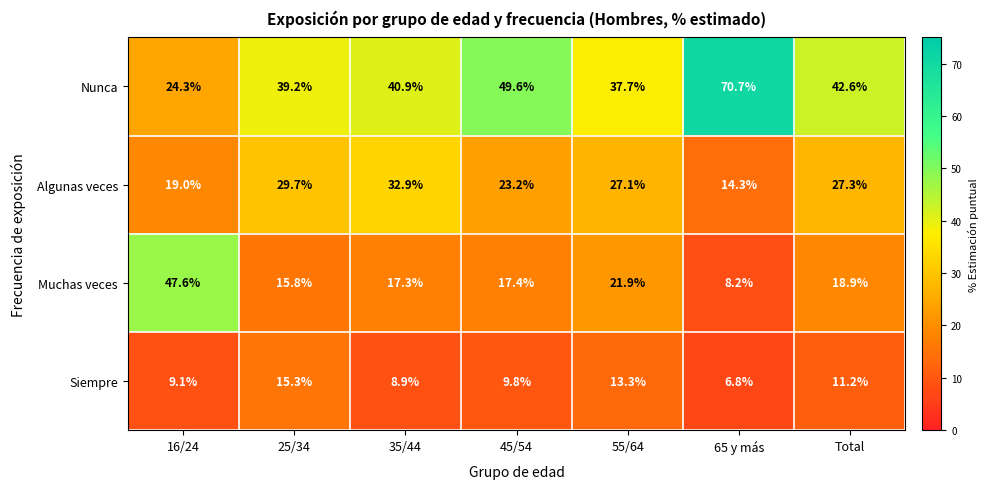

What is the average value of the Muchas veces series?

21.0